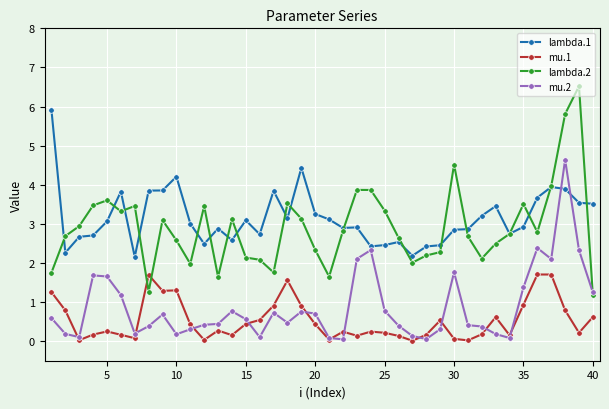

What is the maximum value shown in the chart?

6.5